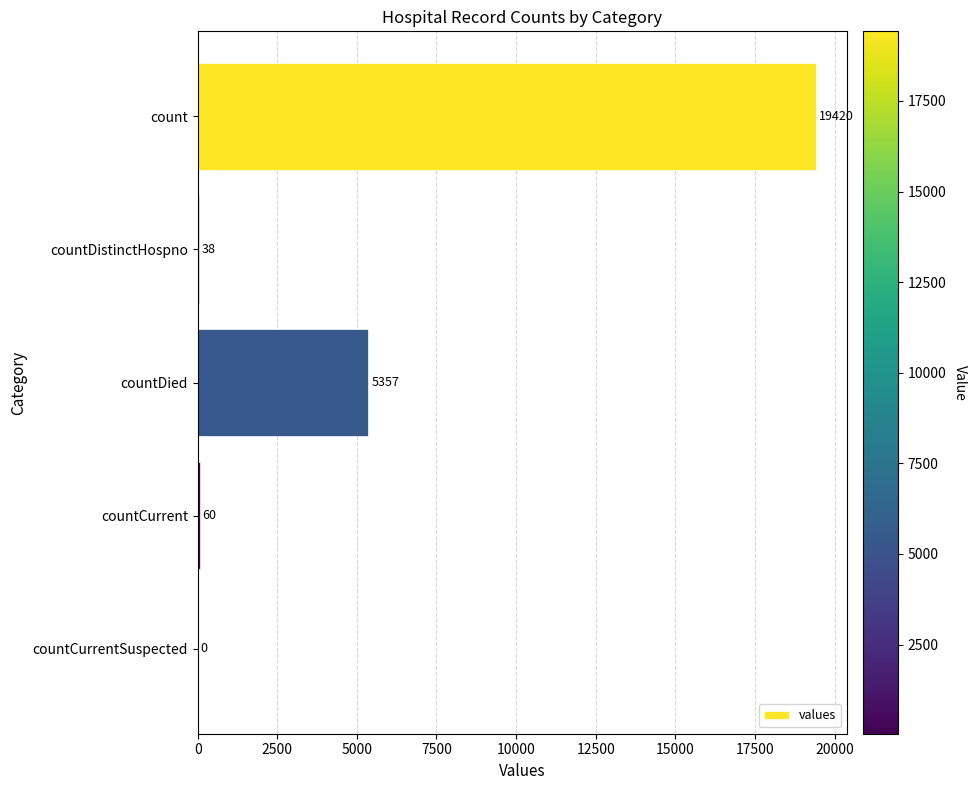

What is the sum of all values?

24875